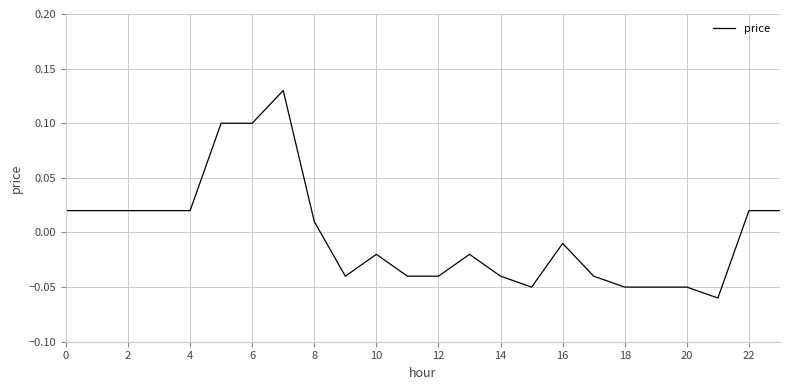

True or false: the data shows 0.1 at 6.

True